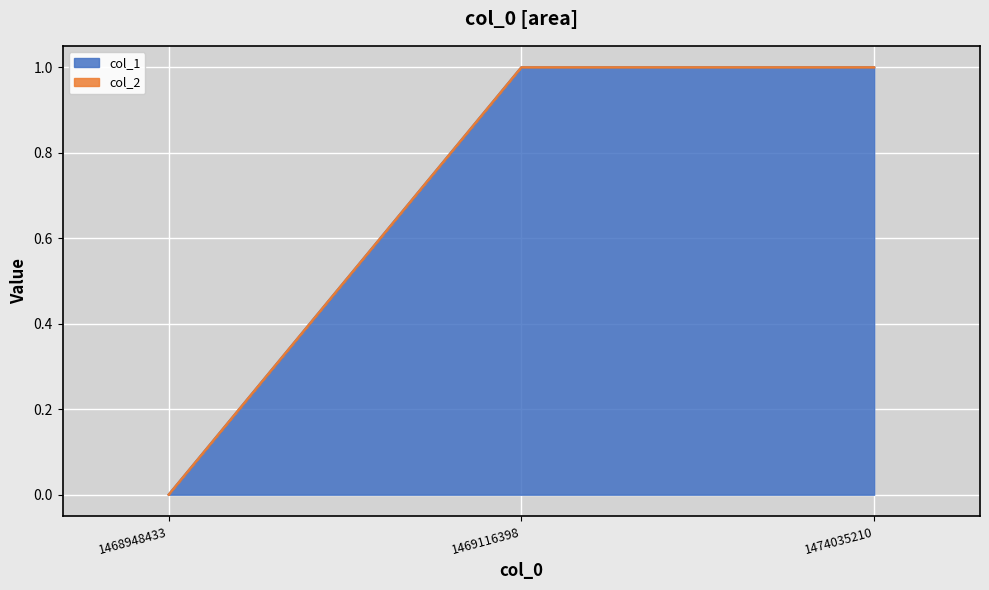

What value does the data have at 1469116398?

1